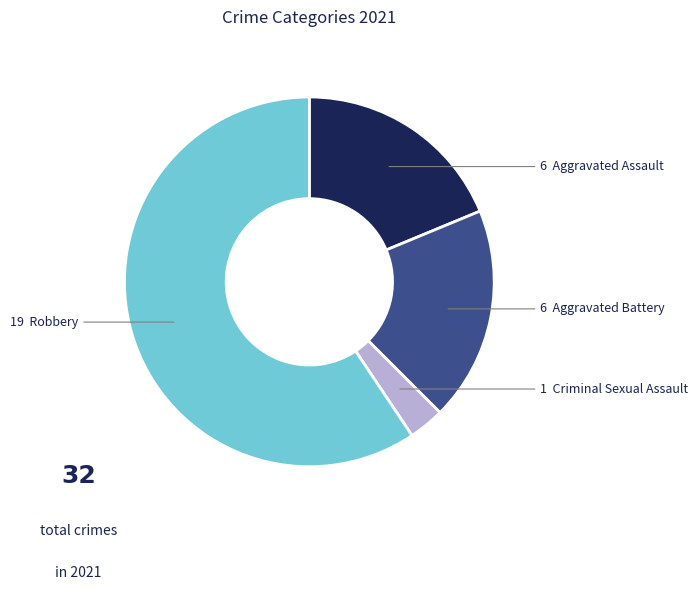

Is there any slice that represents more than half of the pie?

Yes